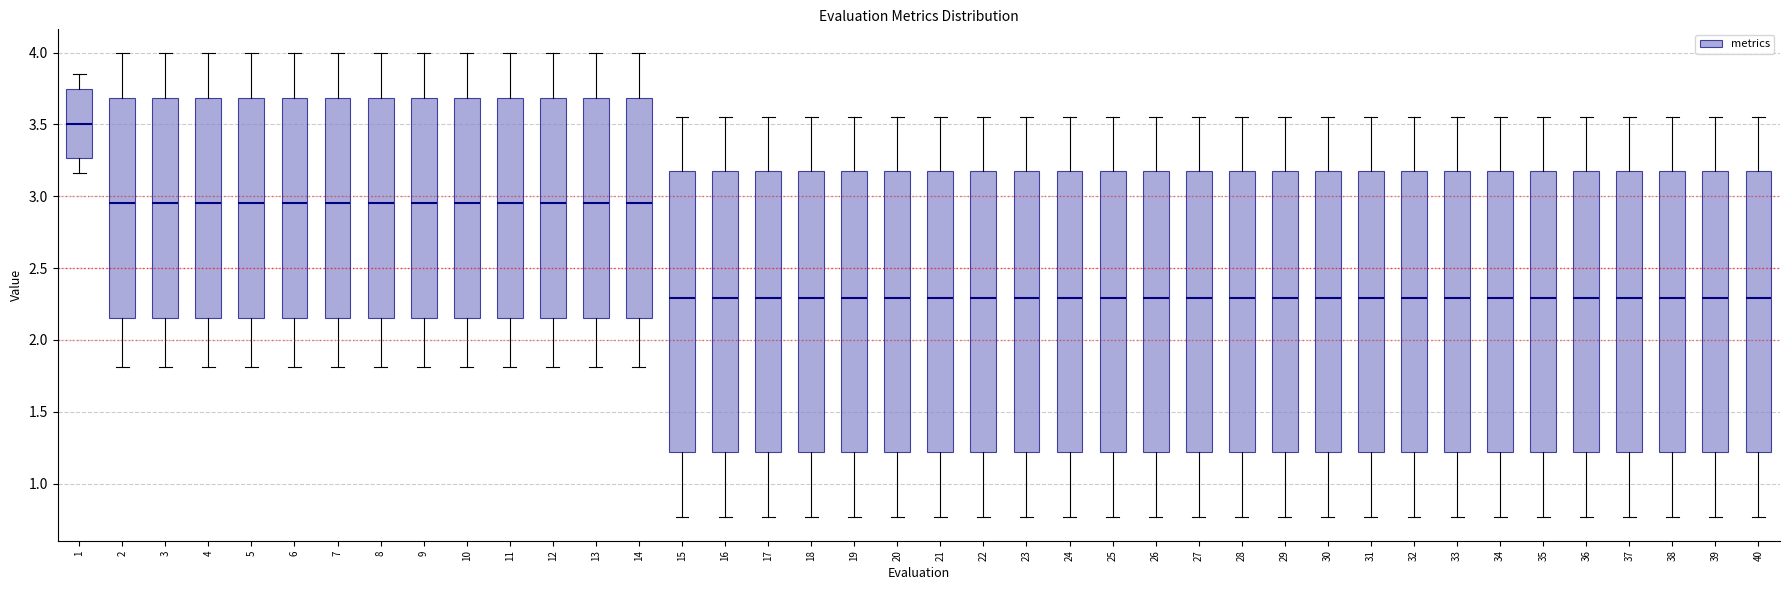

Reading left to right, read every box against the y-axis: the position of its median line, the range the box covers, and the ends of its whiskers. The values are not printed on the chart, so give them approximately, as read against the axis.

1: median 3.50, box 3.25 to 3.75, whiskers 3.15 to 3.85
2: median 2.95, box 2.15 to 3.70, whiskers 1.80 to 4.00
3: median 2.95, box 2.15 to 3.70, whiskers 1.80 to 4.00
4: median 2.95, box 2.15 to 3.70, whiskers 1.80 to 4.00
5: median 2.95, box 2.15 to 3.70, whiskers 1.80 to 4.00
6: median 2.95, box 2.15 to 3.70, whiskers 1.80 to 4.00
7: median 2.95, box 2.15 to 3.70, whiskers 1.80 to 4.00
8: median 2.95, box 2.15 to 3.70, whiskers 1.80 to 4.00
9: median 2.95, box 2.15 to 3.70, whiskers 1.80 to 4.00
10: median 2.95, box 2.15 to 3.70, whiskers 1.80 to 4.00
11: median 2.95, box 2.15 to 3.70, whiskers 1.80 to 4.00
12: median 2.95, box 2.15 to 3.70, whiskers 1.80 to 4.00
13: median 2.95, box 2.15 to 3.70, whiskers 1.80 to 4.00
14: median 2.95, box 2.15 to 3.70, whiskers 1.80 to 4.00
15: median 2.30, box 1.20 to 3.15, whiskers 0.75 to 3.55
16: median 2.30, box 1.20 to 3.15, whiskers 0.75 to 3.55
17: median 2.30, box 1.20 to 3.15, whiskers 0.75 to 3.55
18: median 2.30, box 1.20 to 3.15, whiskers 0.75 to 3.55
19: median 2.30, box 1.20 to 3.15, whiskers 0.75 to 3.55
20: median 2.30, box 1.20 to 3.15, whiskers 0.75 to 3.55
21: median 2.30, box 1.20 to 3.15, whiskers 0.75 to 3.55
22: median 2.30, box 1.20 to 3.15, whiskers 0.75 to 3.55
23: median 2.30, box 1.20 to 3.15, whiskers 0.75 to 3.55
24: median 2.30, box 1.20 to 3.15, whiskers 0.75 to 3.55
25: median 2.30, box 1.20 to 3.15, whiskers 0.75 to 3.55
26: median 2.30, box 1.20 to 3.15, whiskers 0.75 to 3.55
27: median 2.30, box 1.20 to 3.15, whiskers 0.75 to 3.55
28: median 2.30, box 1.20 to 3.15, whiskers 0.75 to 3.55
29: median 2.30, box 1.20 to 3.15, whiskers 0.75 to 3.55
30: median 2.30, box 1.20 to 3.15, whiskers 0.75 to 3.55
31: median 2.30, box 1.20 to 3.15, whiskers 0.75 to 3.55
32: median 2.30, box 1.20 to 3.15, whiskers 0.75 to 3.55
33: median 2.30, box 1.20 to 3.15, whiskers 0.75 to 3.55
34: median 2.30, box 1.20 to 3.15, whiskers 0.75 to 3.55
35: median 2.30, box 1.20 to 3.15, whiskers 0.75 to 3.55
36: median 2.30, box 1.20 to 3.15, whiskers 0.75 to 3.55
37: median 2.30, box 1.20 to 3.15, whiskers 0.75 to 3.55
38: median 2.30, box 1.20 to 3.15, whiskers 0.75 to 3.55
39: median 2.30, box 1.20 to 3.15, whiskers 0.75 to 3.55
40: median 2.30, box 1.20 to 3.15, whiskers 0.75 to 3.55